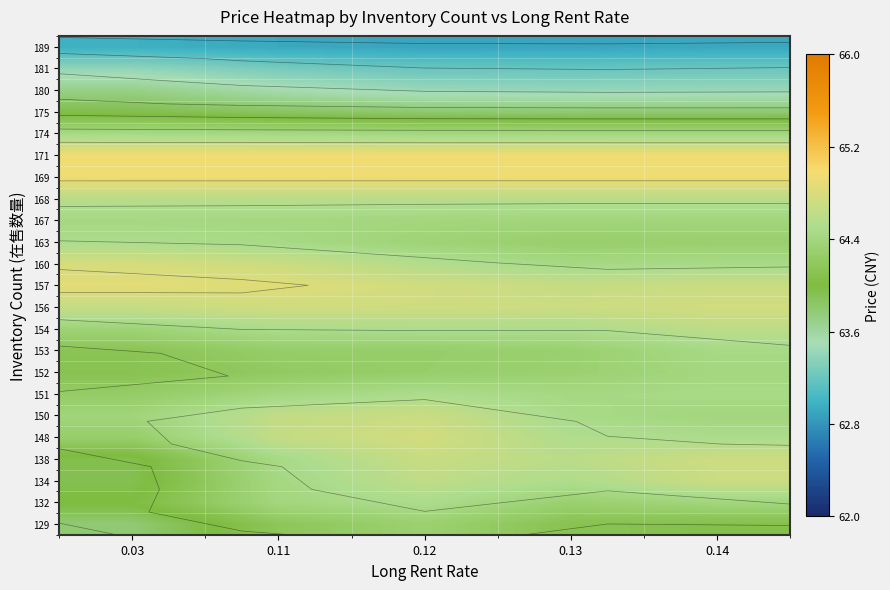

How many data points does each series have?

5